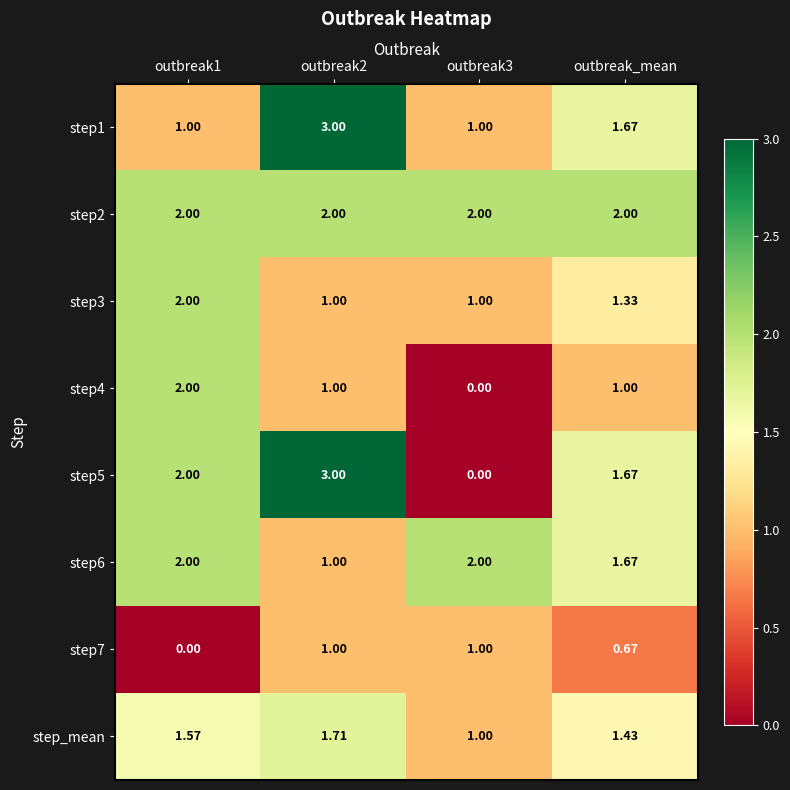

Where is step1 nearest to the value 2?

outbreak_mean